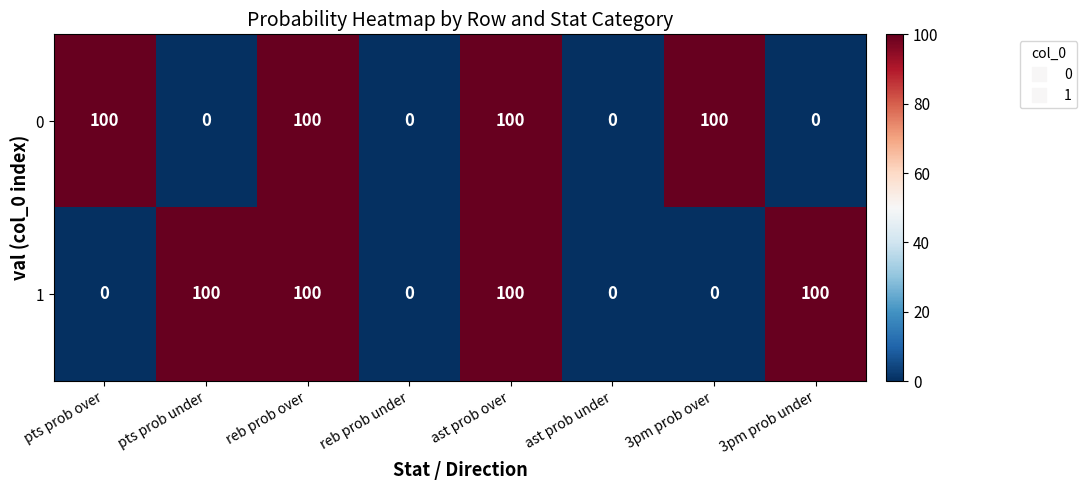

What is the greatest value displayed?

100